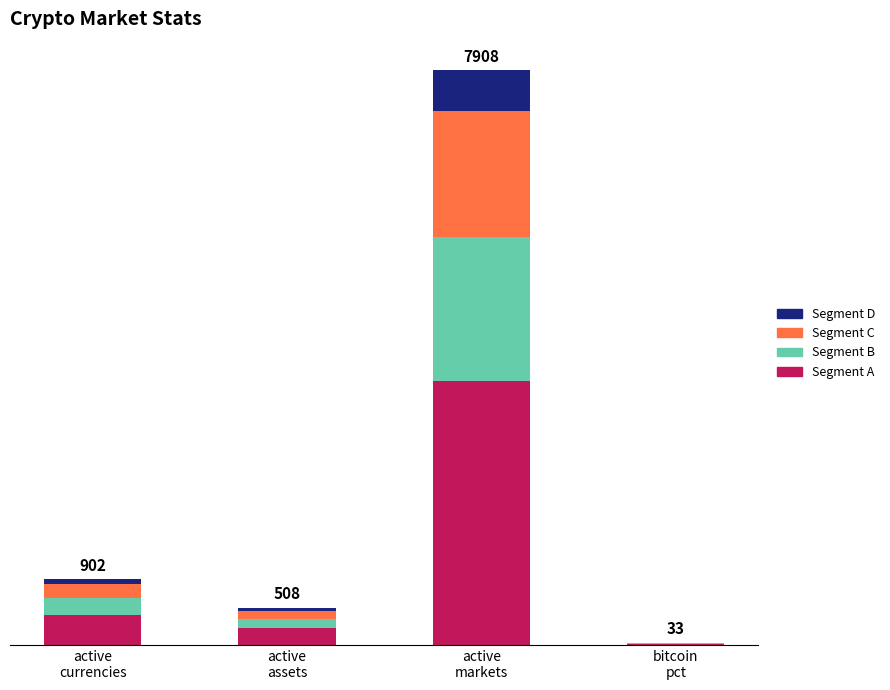

Are the bars grouped side by side (vs. stacked)?

No